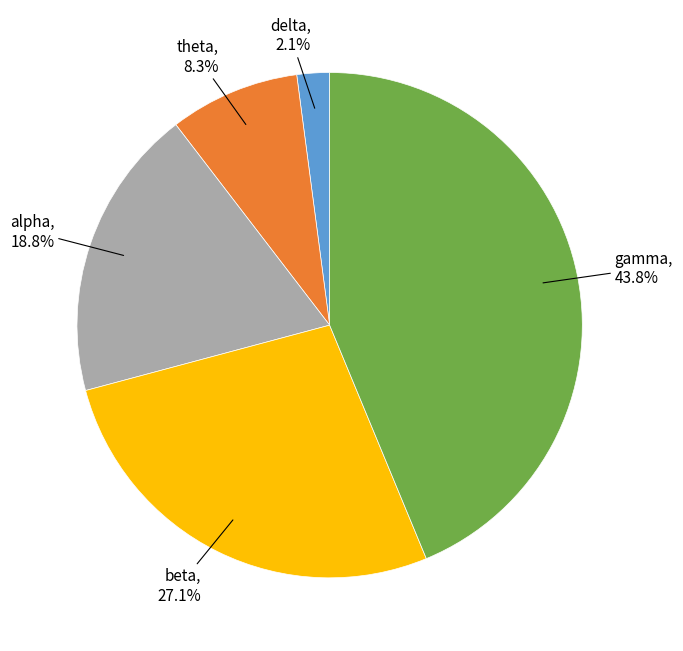

Does any single category account for the majority?

No